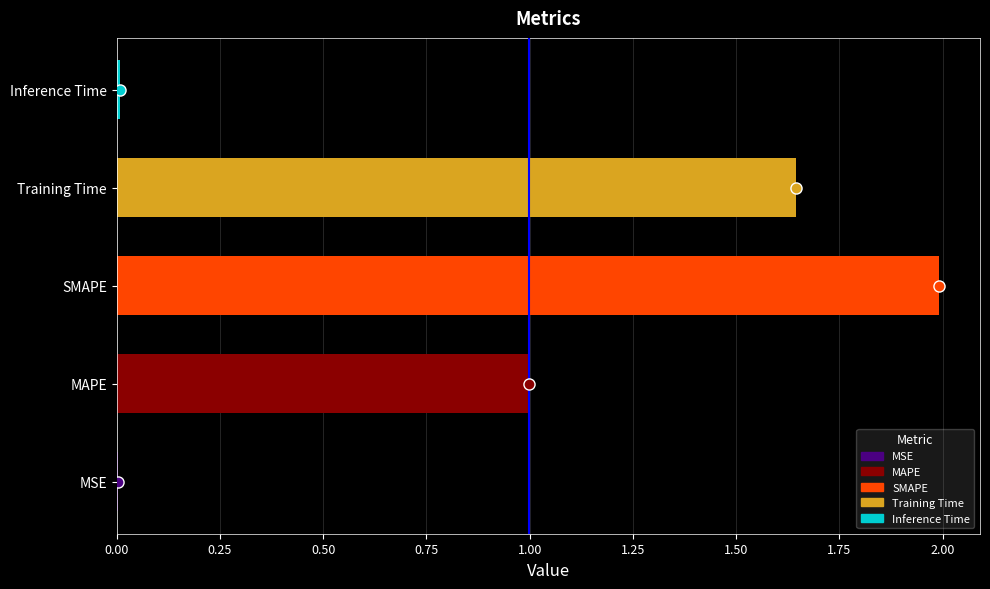

What is the average value?

0.9